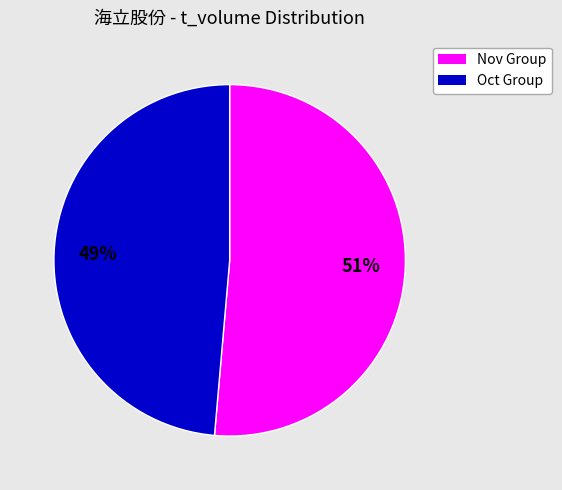

Which slice is the largest?

Nov Group